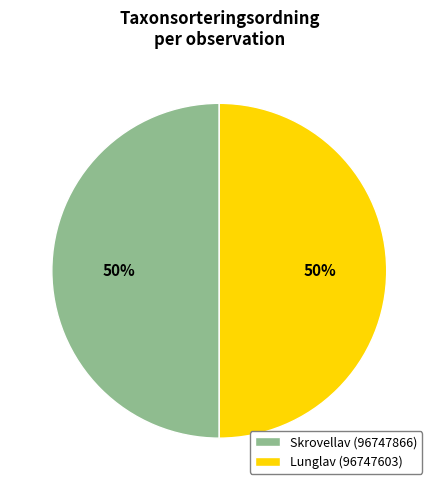

Combined, do Skrovellav (96747866) and Lunglav (96747603) account for over 50%?

Yes